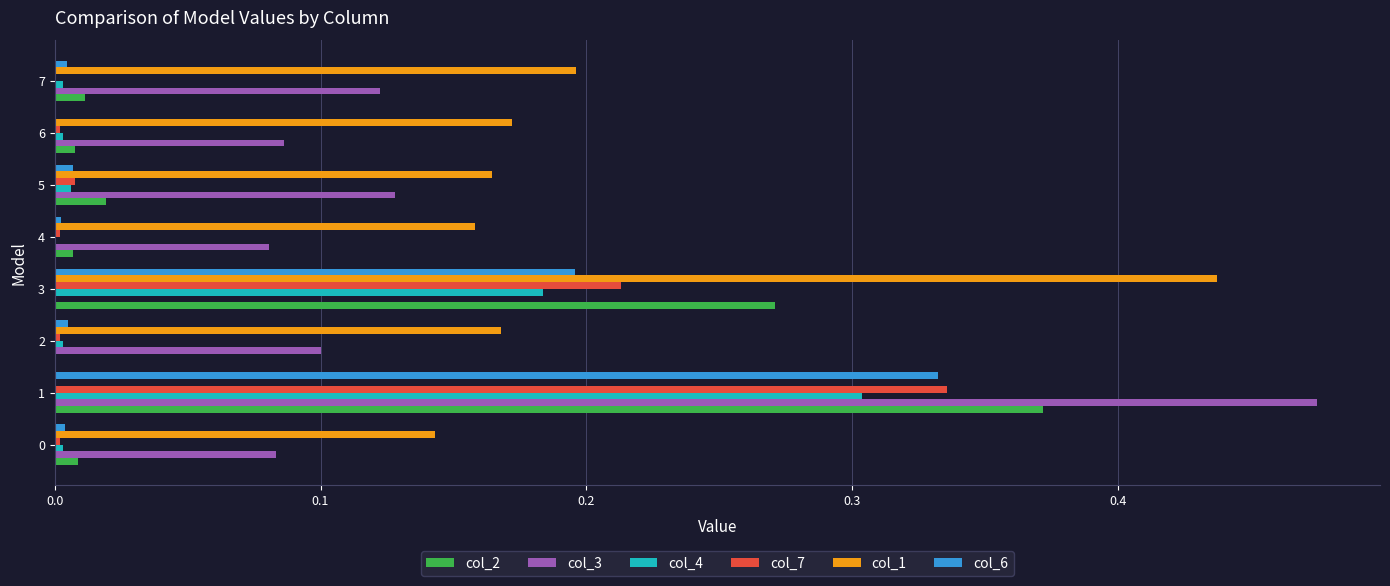

Is the value of col_4 at 1 greater than the value of col_3 at 2?

Yes